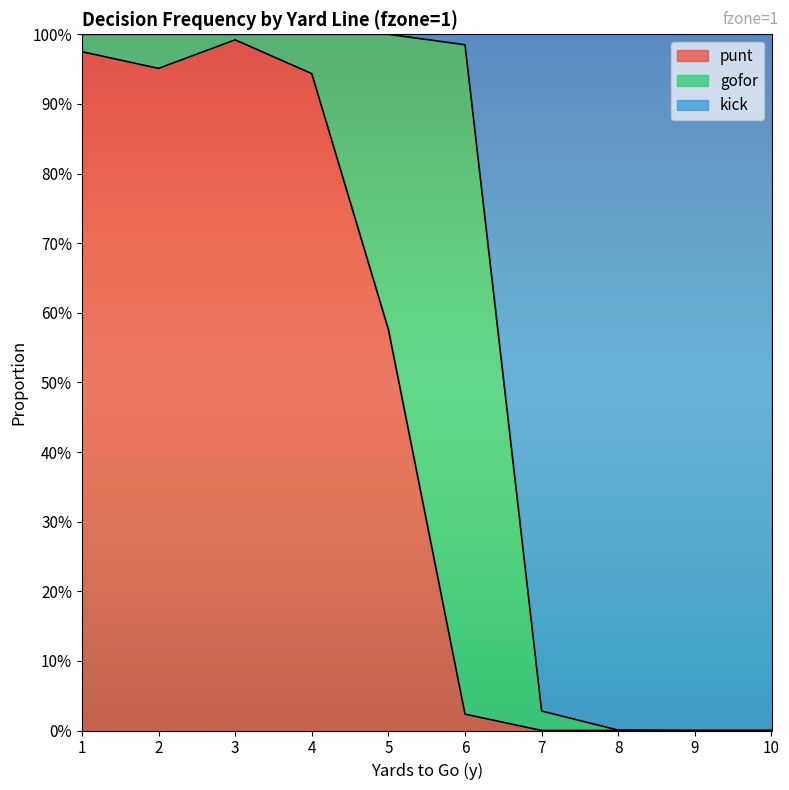

What is the sum of all punt values?

4.5